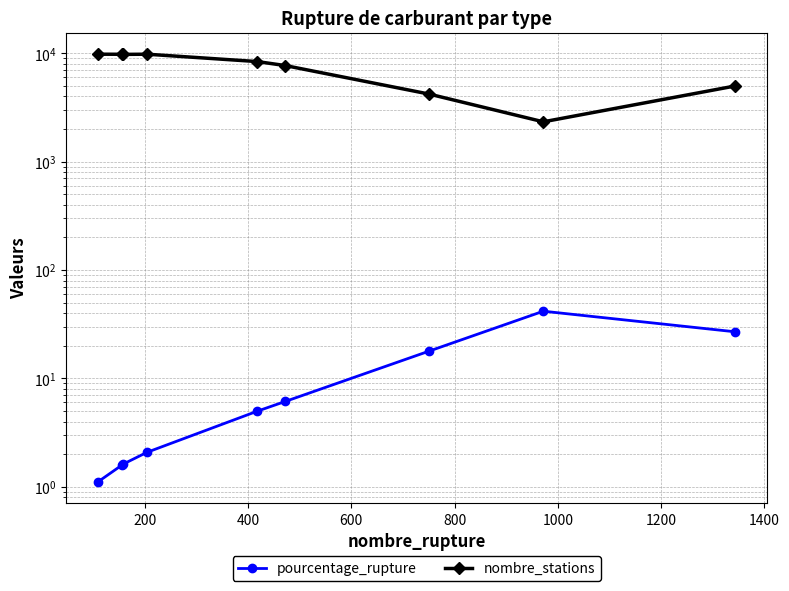

Which series changed the most between 200 and 400?

nombre_stations